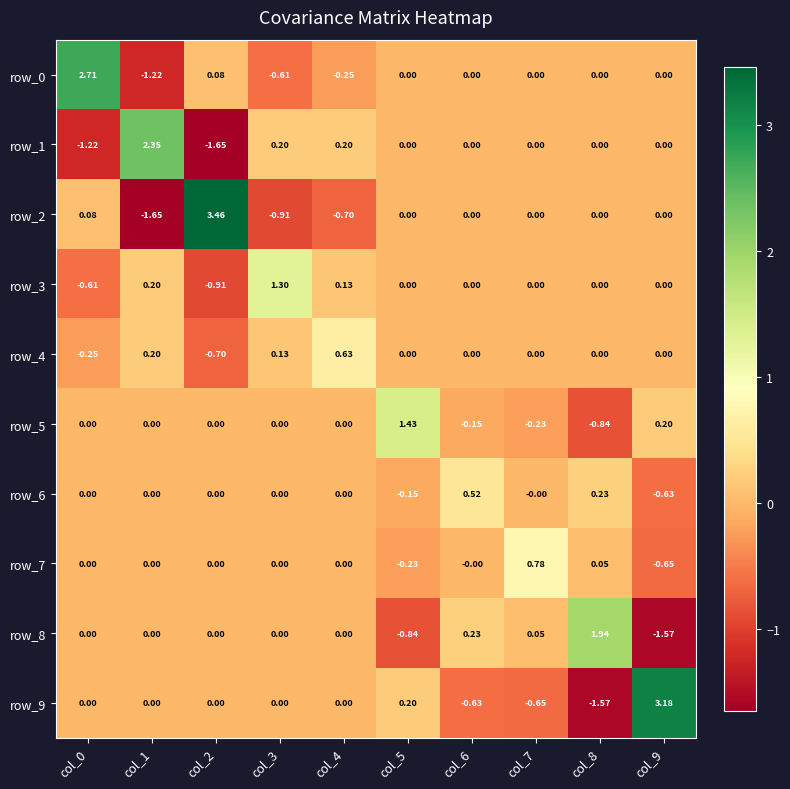

Which series has the largest total across all categories?

row_0